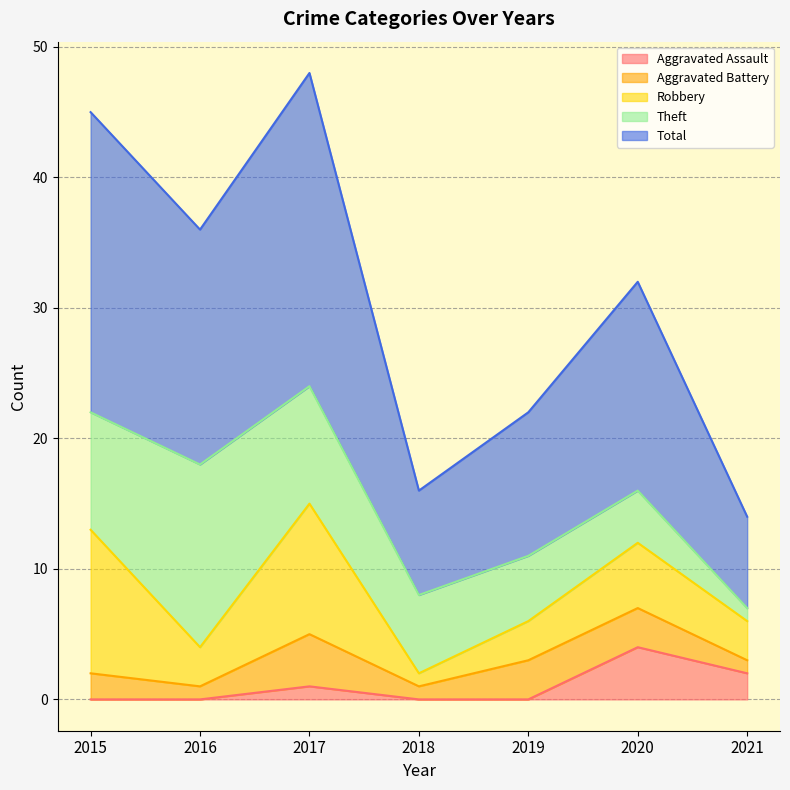

Reading left to right, what are all the values shown in this chart?

Aggravated Assault: 0	0	1	0	0	4	2
Aggravated Battery: 2	1	4	1	3	3	1
Robbery: 11	3	10	1	3	5	3
Theft: 9	14	9	6	5	4	1
Total: 23	18	24	8	11	16	7